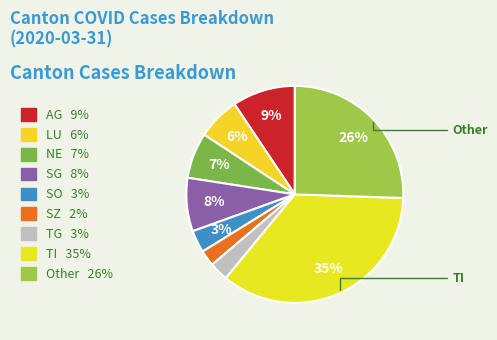

How many slices are in this pie chart?

9